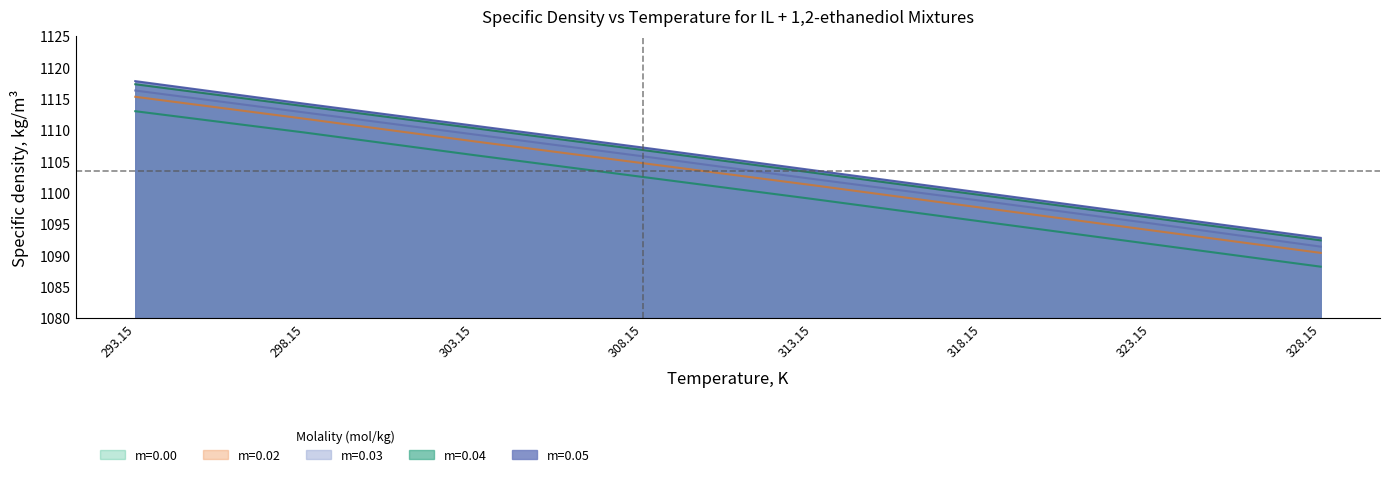

What is the average value of the m=0.04 series?

1104.9